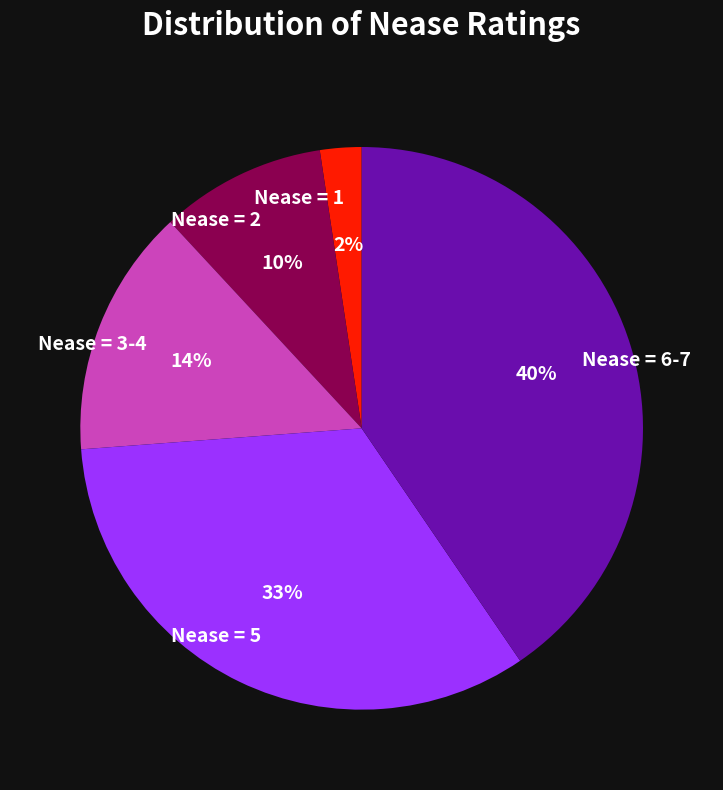

Between Nease = 1 and Nease = 2, which is larger?

Nease = 2